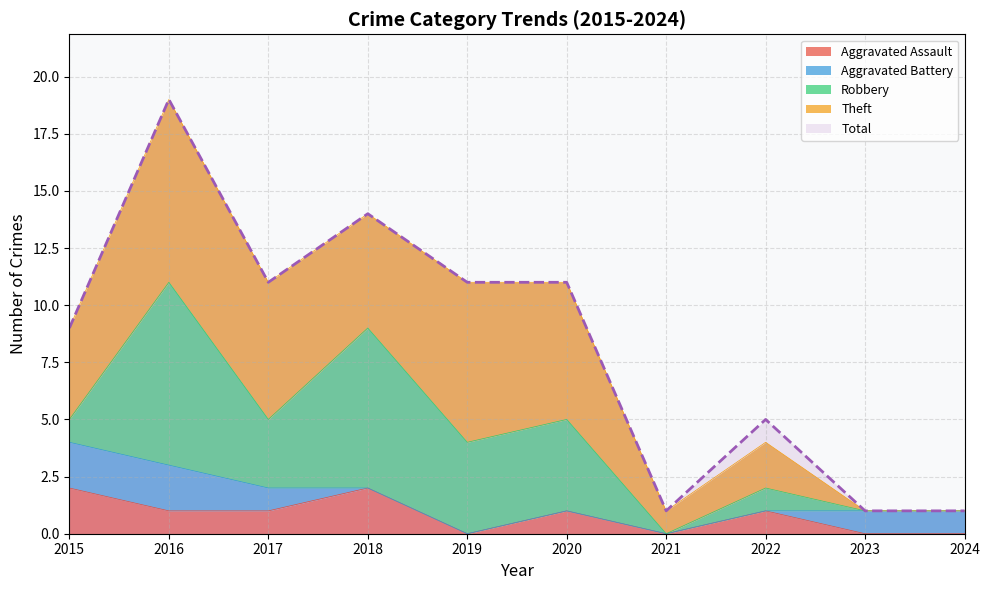

Count the number of categories in the chart.

10